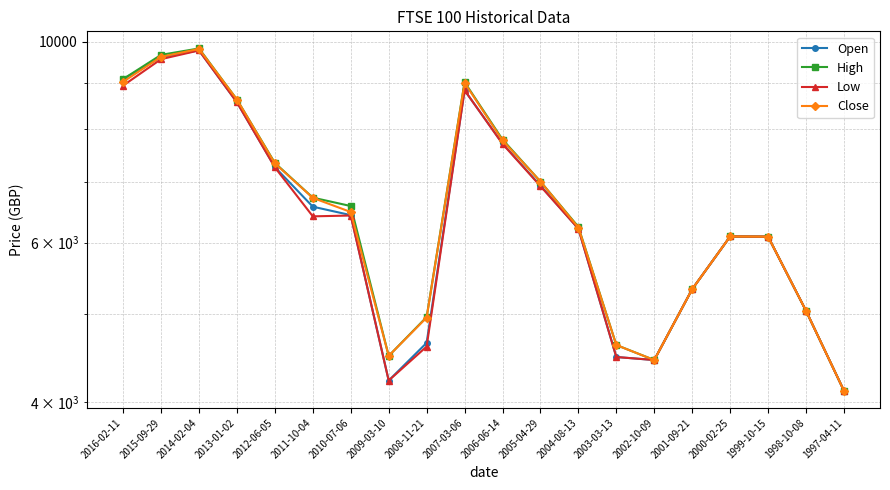

Which category has the lowest value in the Low series?

1997-04-11